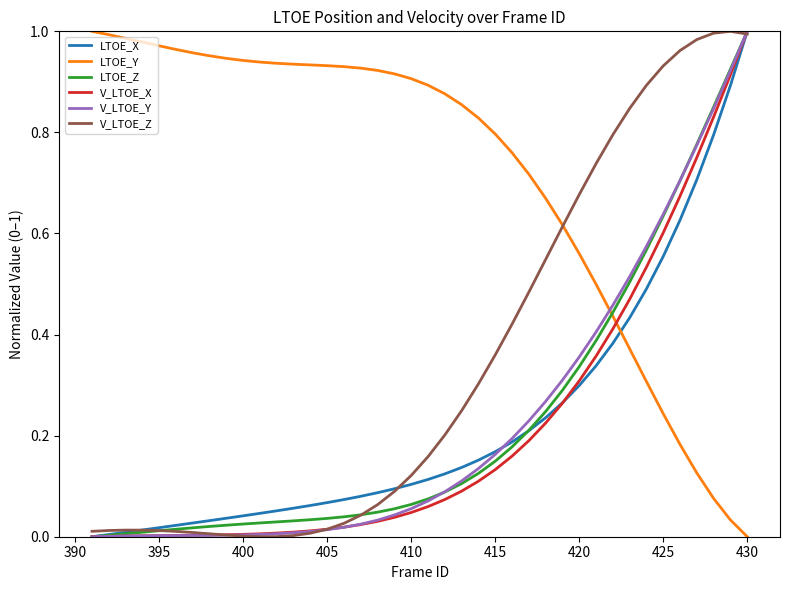

Which series has the largest total across all categories?

LTOE_Y